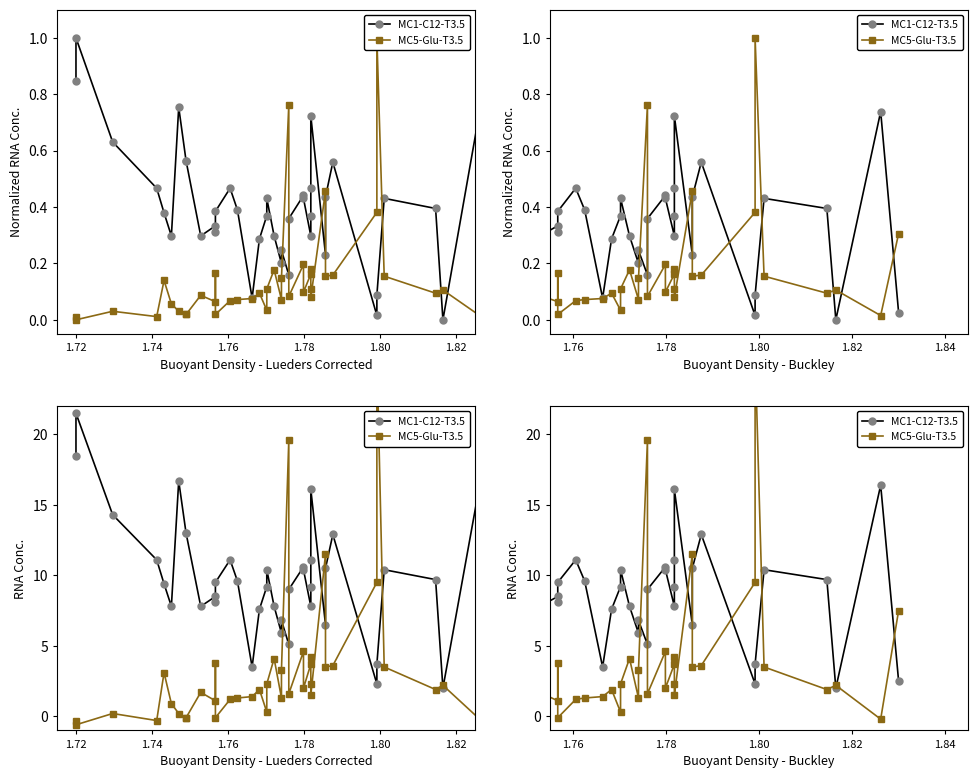

What is the difference between the maximum and minimum values in the MC1-C12-T3.5 series?

19.5